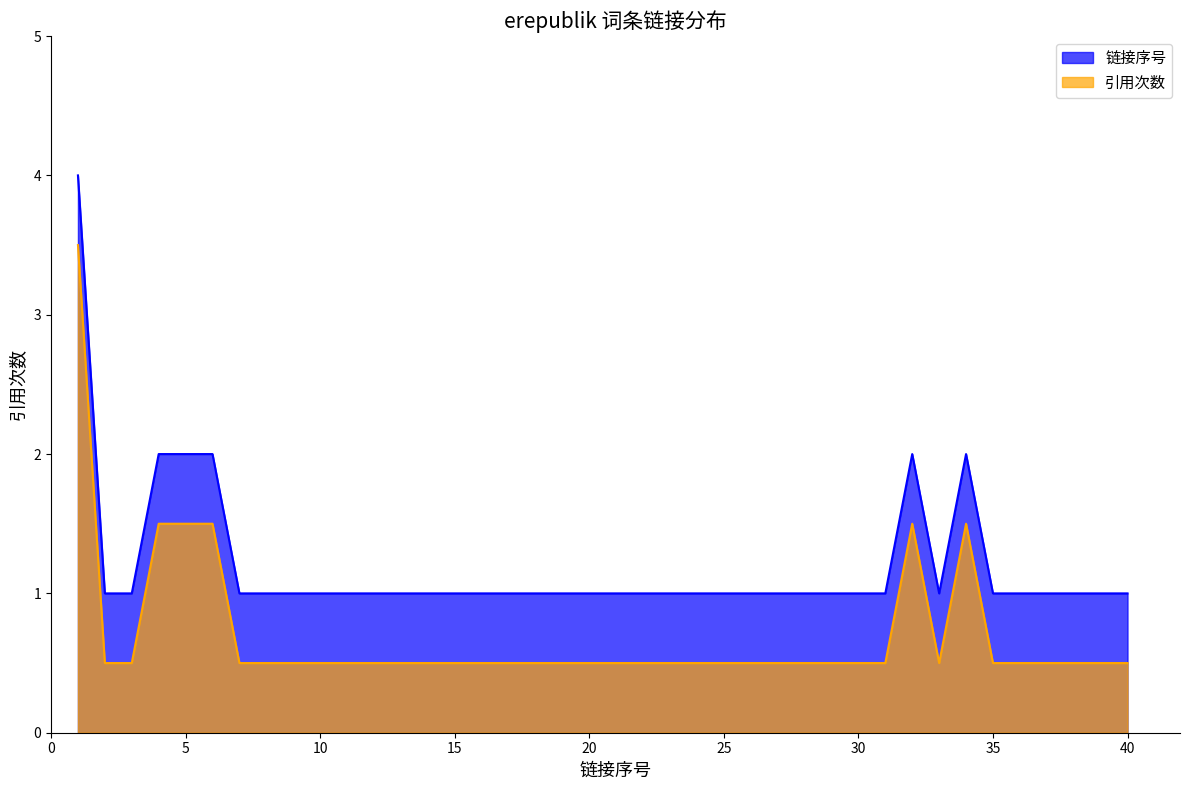

True or false: 引用次数 has a value of 0.5 at 15.

True